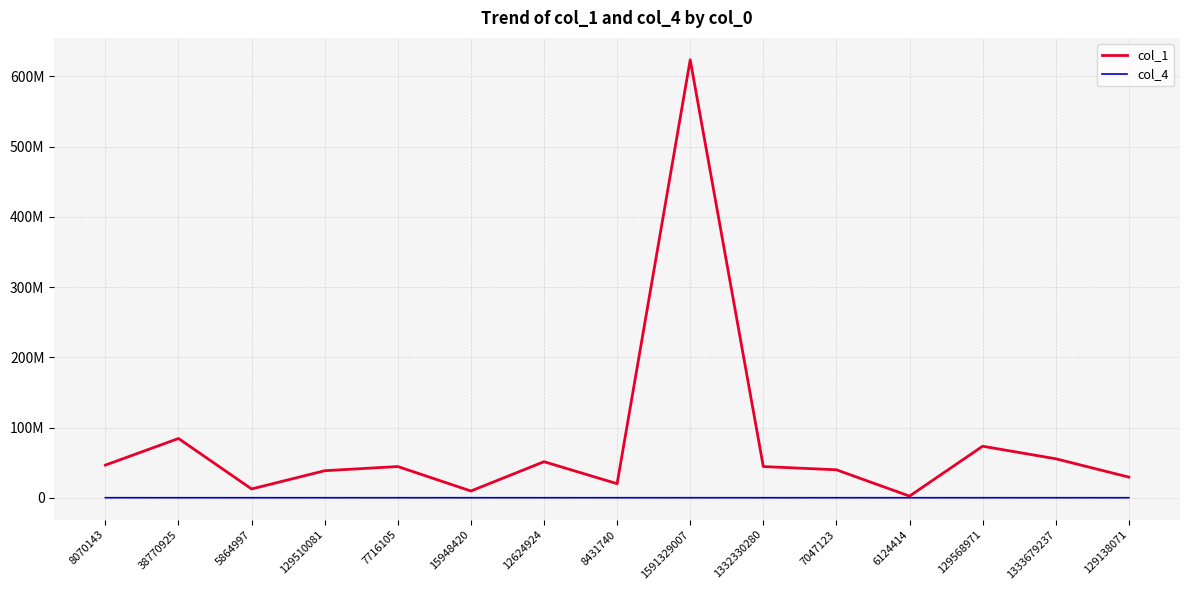

Is this an area chart (filled region under the line)?

No